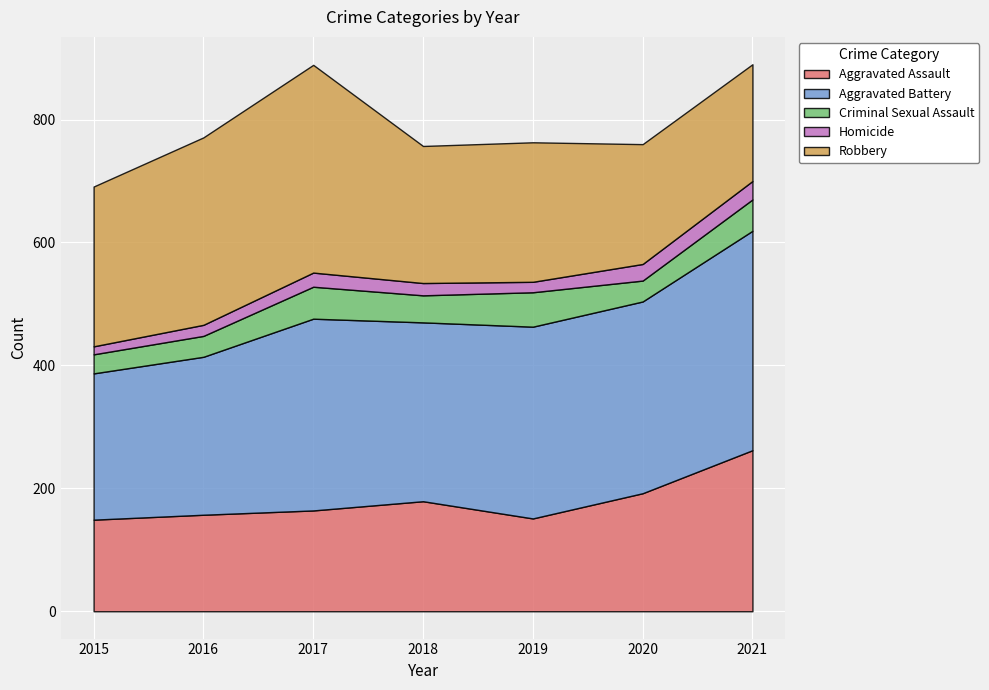

What is the average value of the Aggravated Battery series?

297